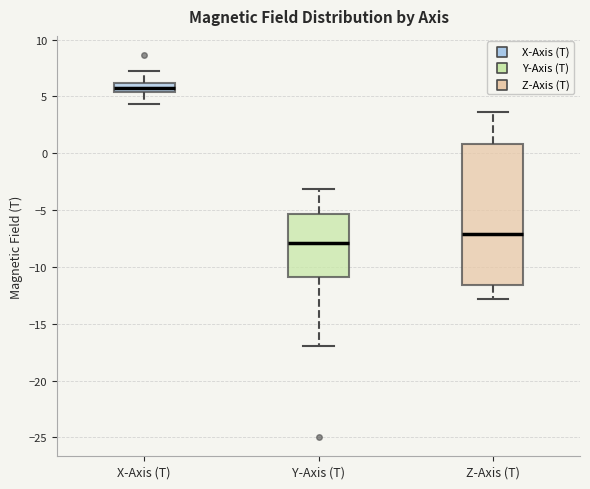

Where is the lower edge of the box for X-Axis (T) on the y-axis? The values are not printed on the chart, so give them approximately, as read against the axis.

5.5